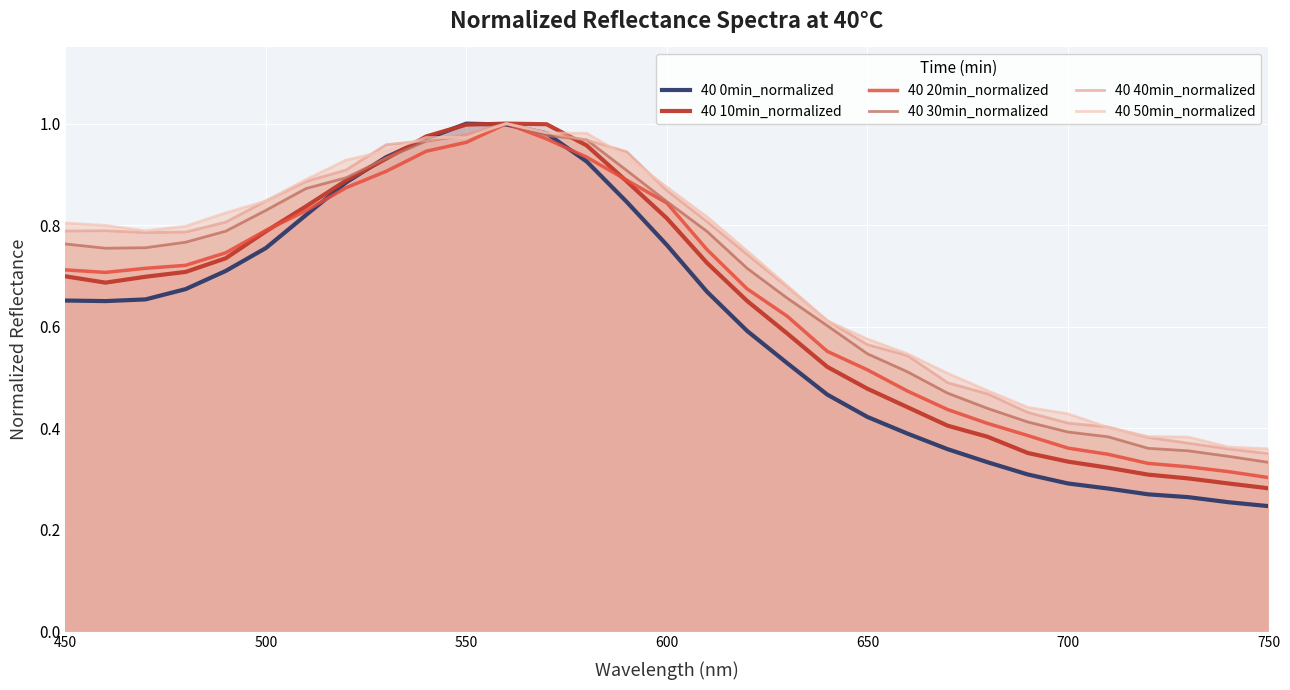

Which series has the largest range (max minus min)?

40 0min_normalized